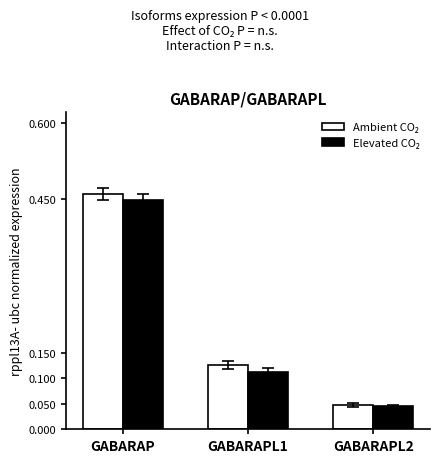

At how many categories does at least one series exceed 0?

3